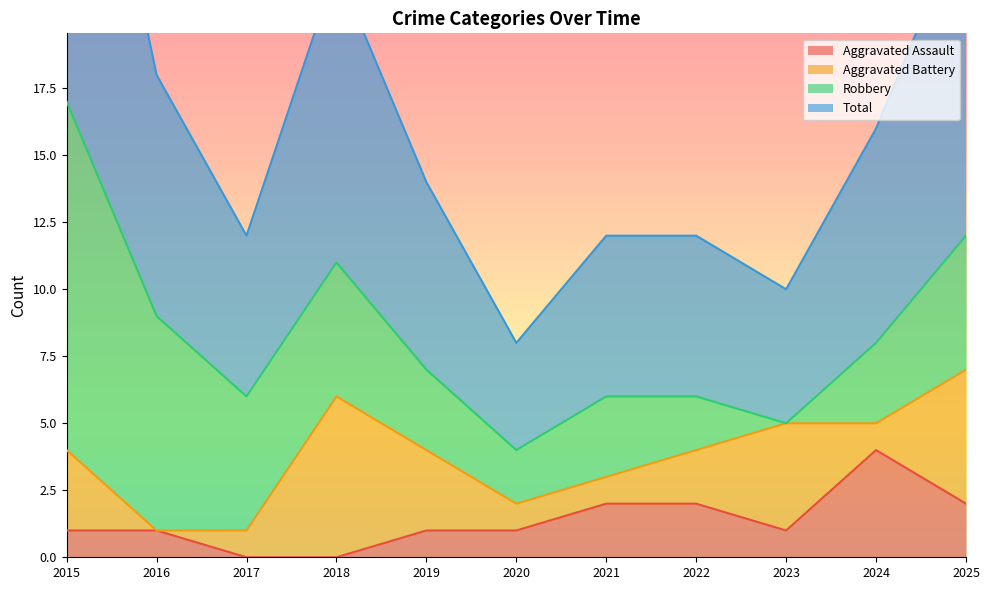

True or false: Aggravated Assault has a value of 2 at 2018.

False